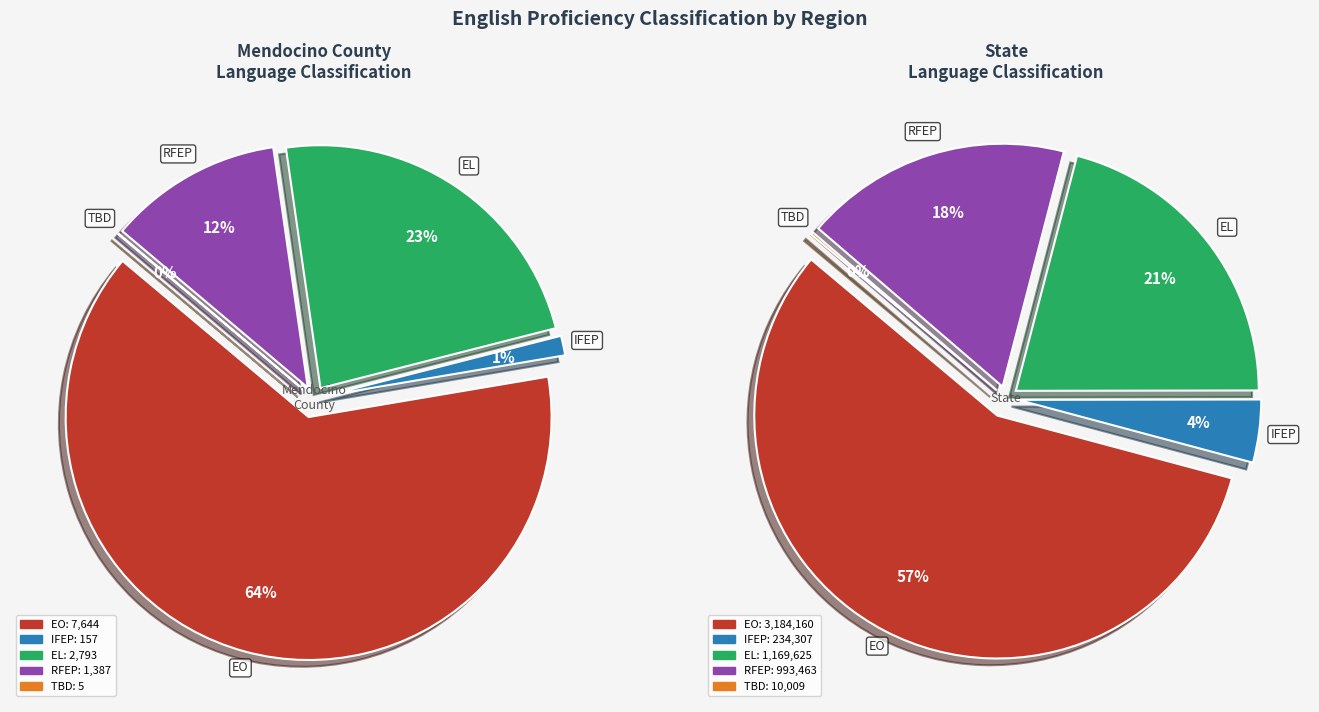

Is it true that 4 is 13% of the pie?

False